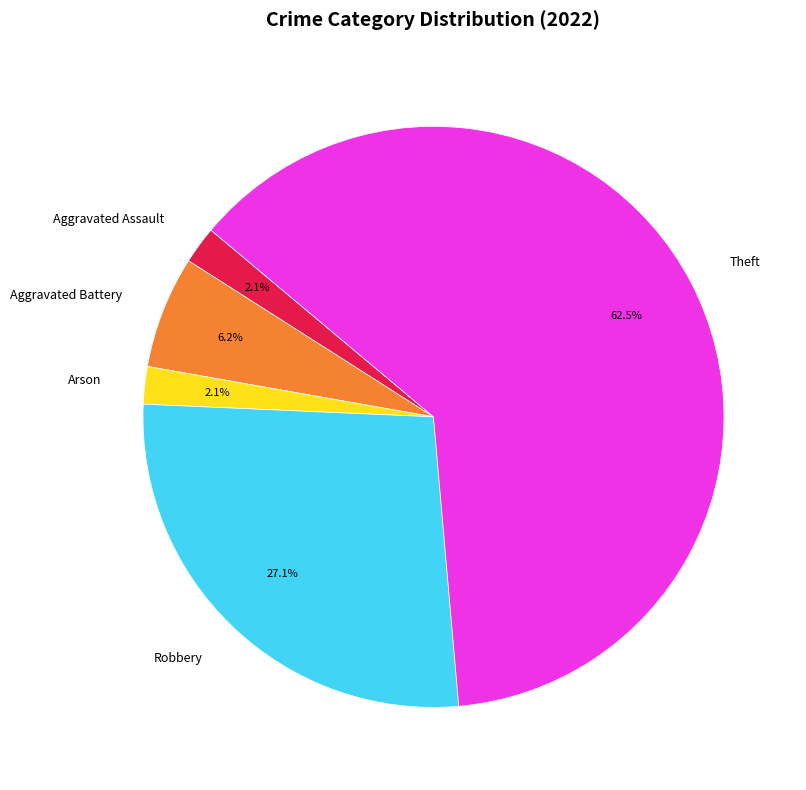

What is the ratio of the value at Aggravated Assault to the value at Arson?

1.0